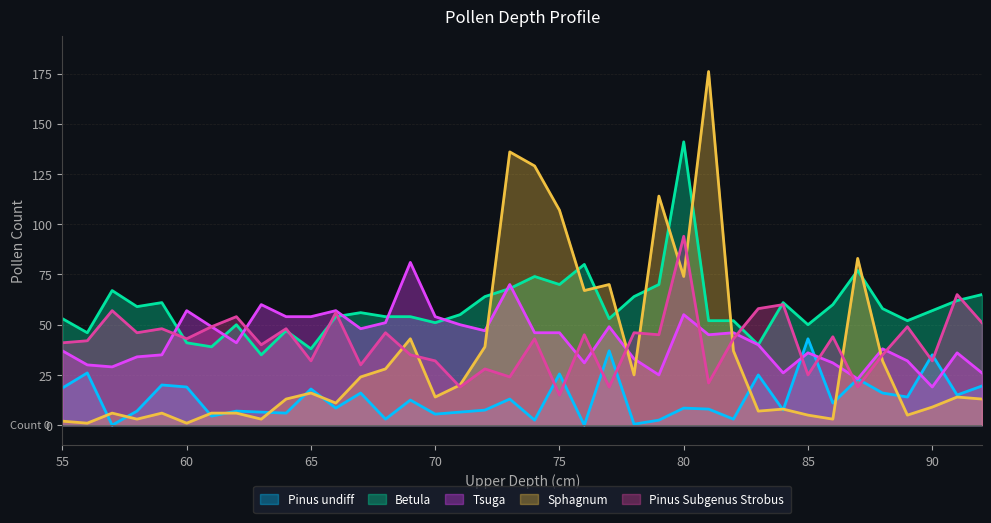

True or false: Betula and Pinus undiff intersect in this chart.

False